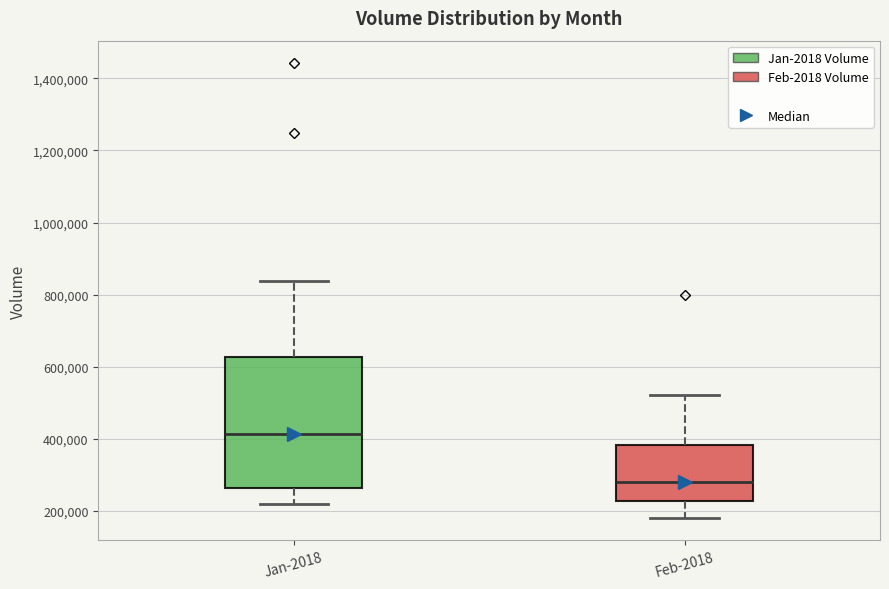

Where does the lower whisker of the box for Feb-2018 end on the y-axis? The values are not printed on the chart, so give them approximately, as read against the axis.

180000